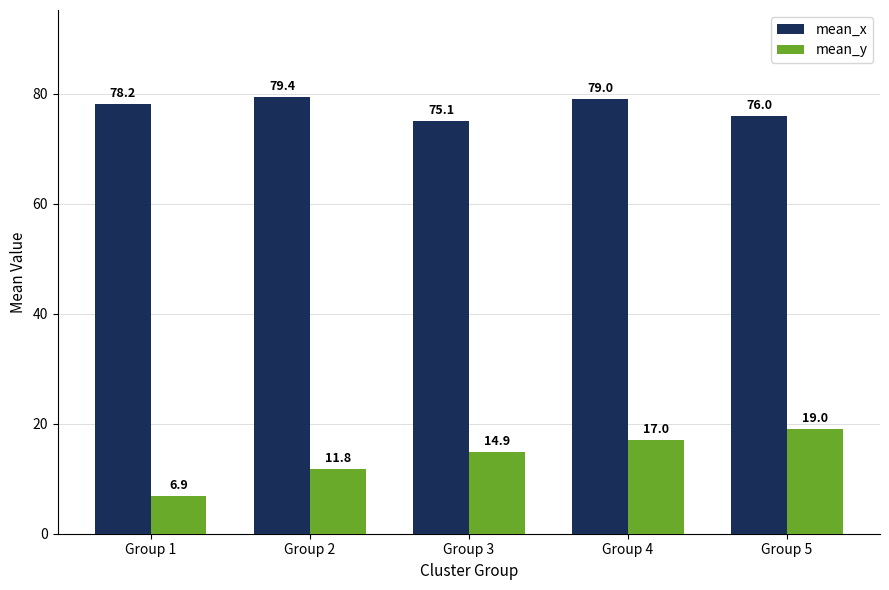

What is the difference between the highest and lowest values at Group 3?

60.2